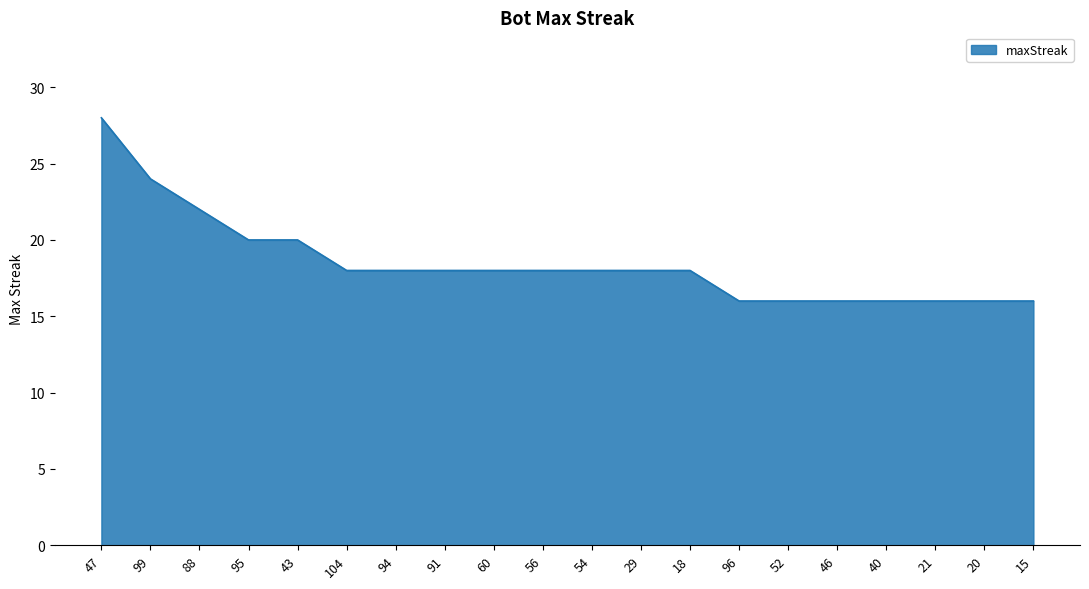

What is the change in value from 88 to 56?

-4